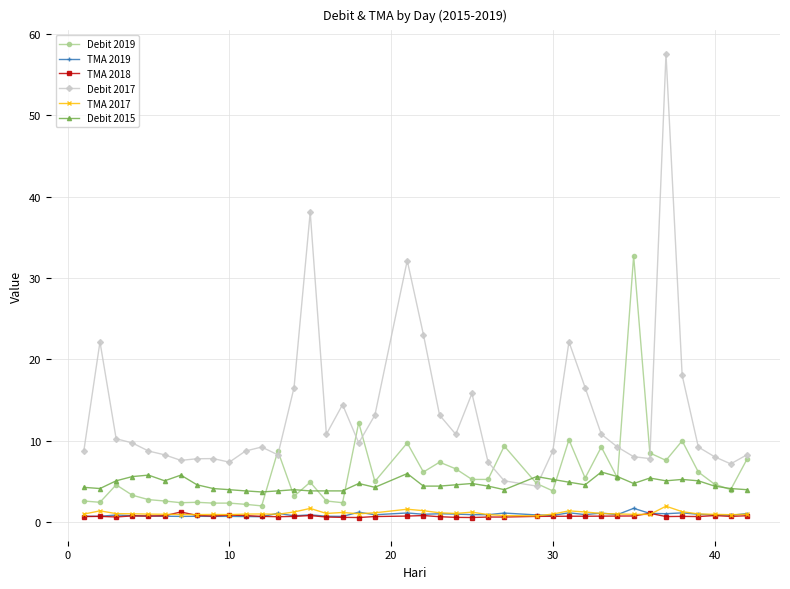

Which series has the largest range (max minus min)?

Debit 2017